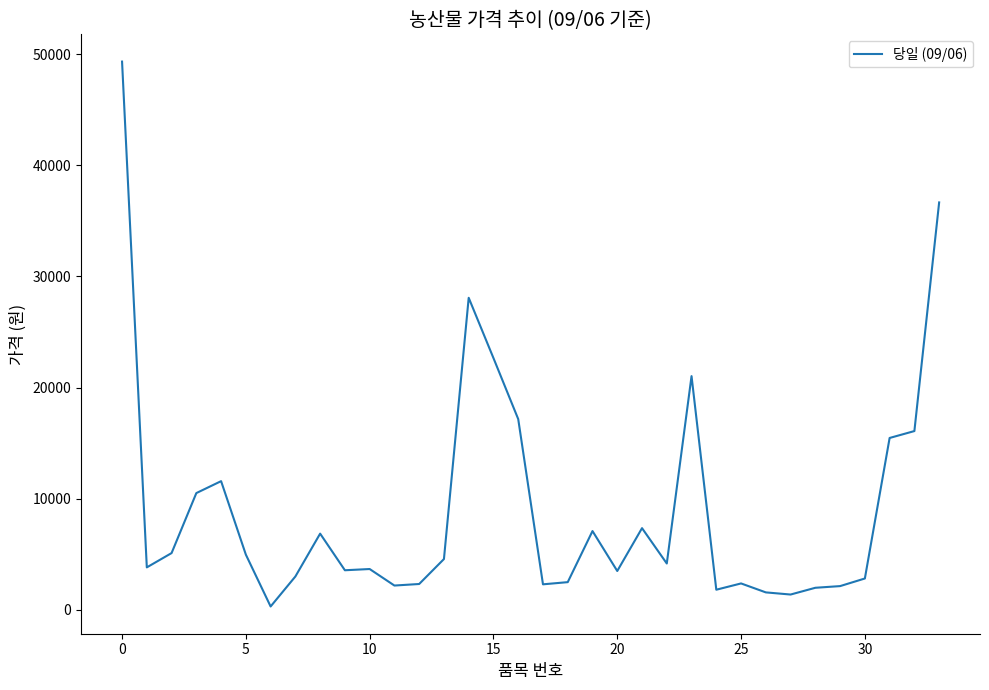

What is the greatest value displayed?

49344